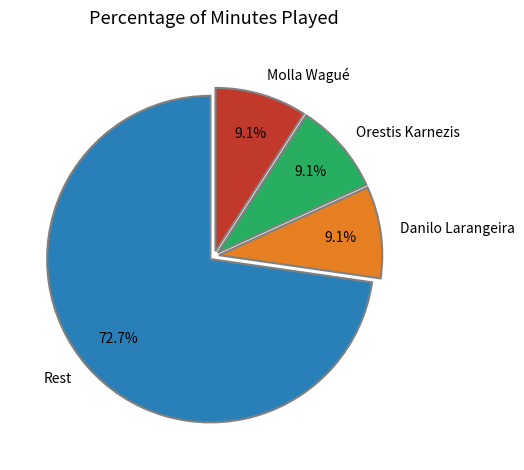

Approximately how many times larger is the value at Molla Wagué compared to Danilo Larangeira?

1.0